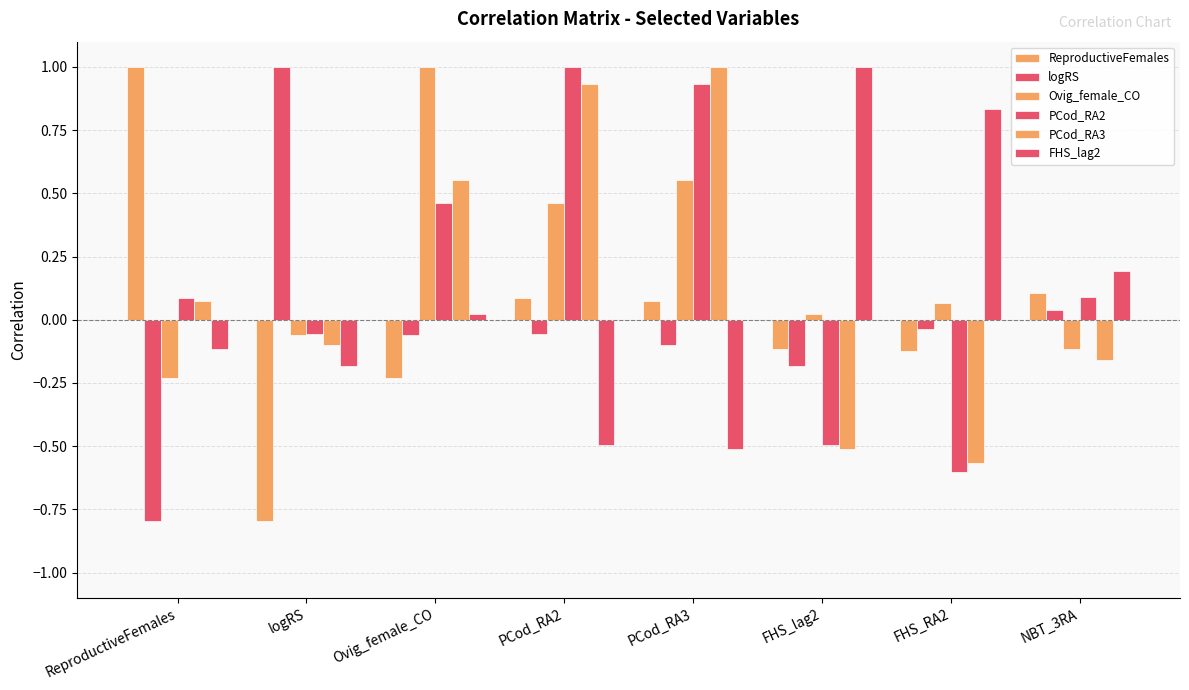

How many bars are there in total?

48